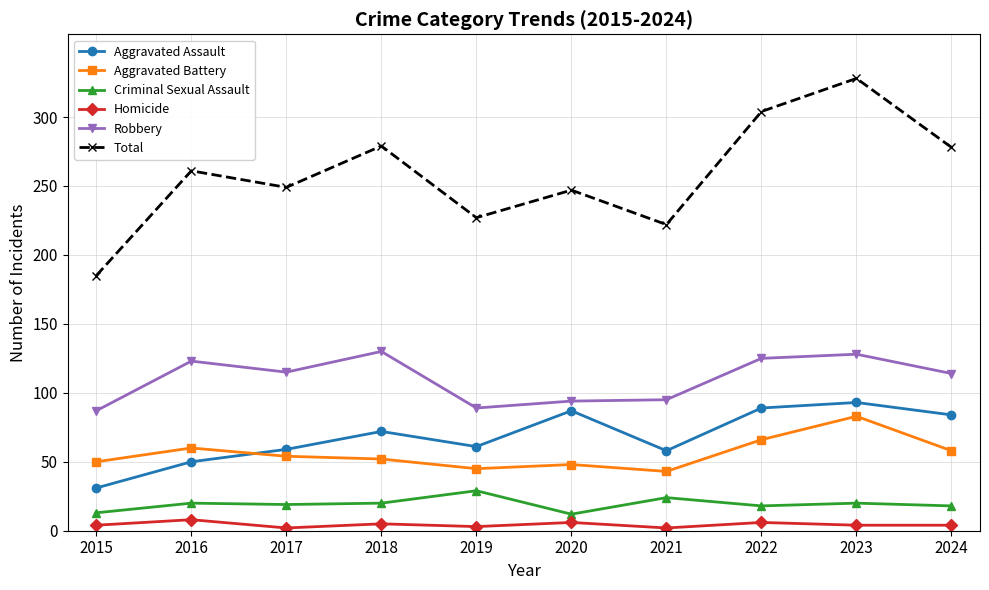

What is the difference between the maximum and minimum values in the Aggravated Assault series?

62